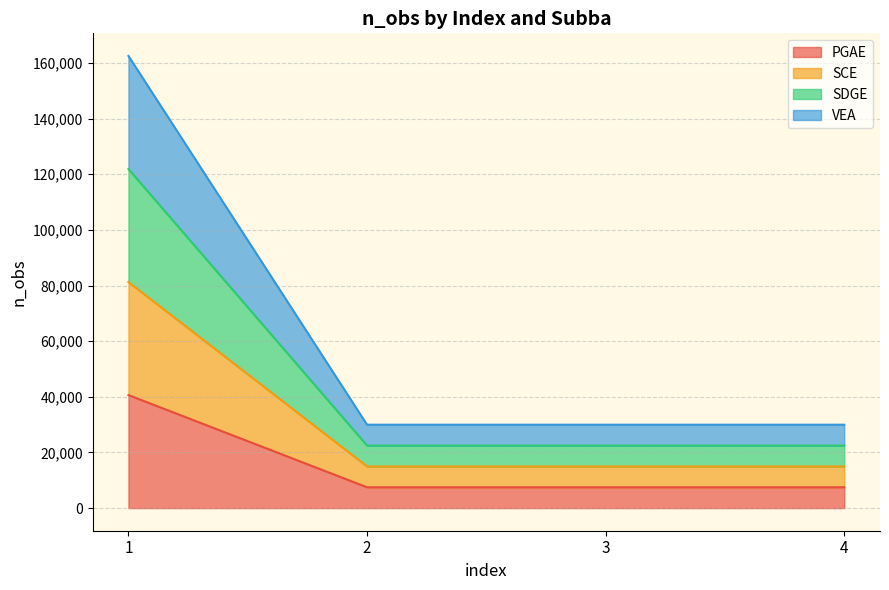

Reading right to left, list all the values displayed in this chart.

PGAE: 7495	7495	7495	40626
SCE: 14990	14990	14990	81252
SDGE: 22485	22485	22485	121878
VEA: 29980	29980	29980	162504